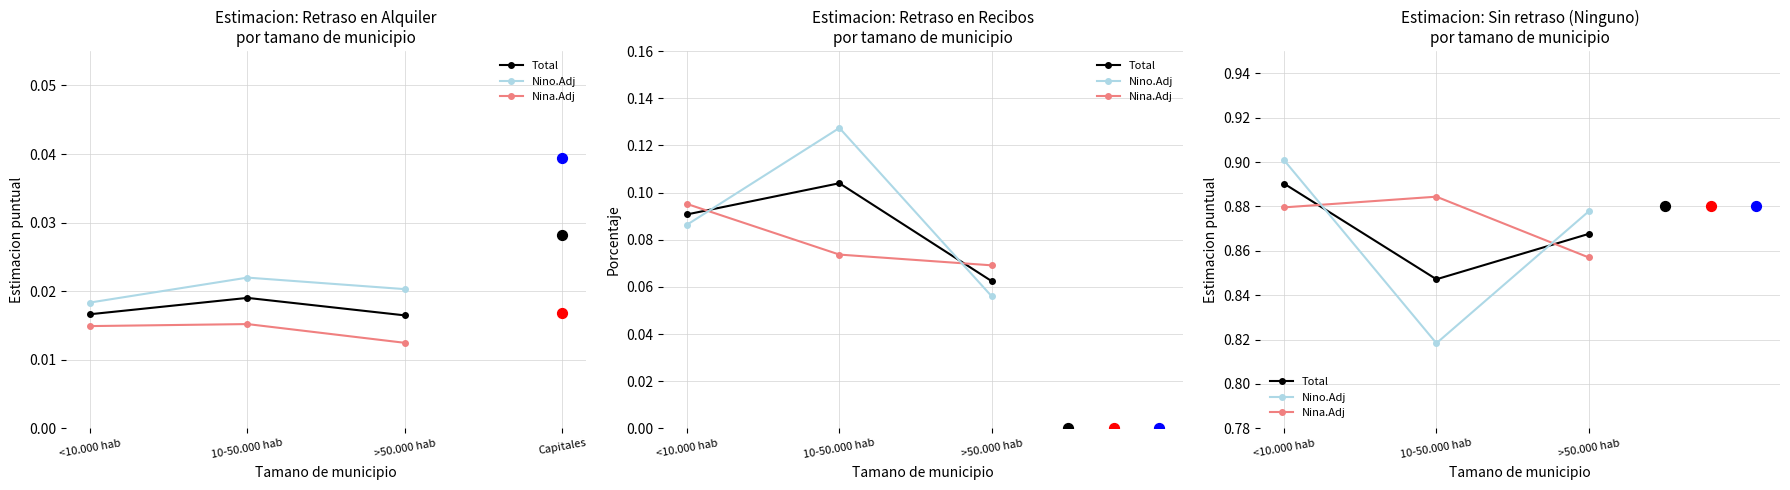

What are all the series names shown in the legend?

Total, Nina.Adj, Nino.Adj